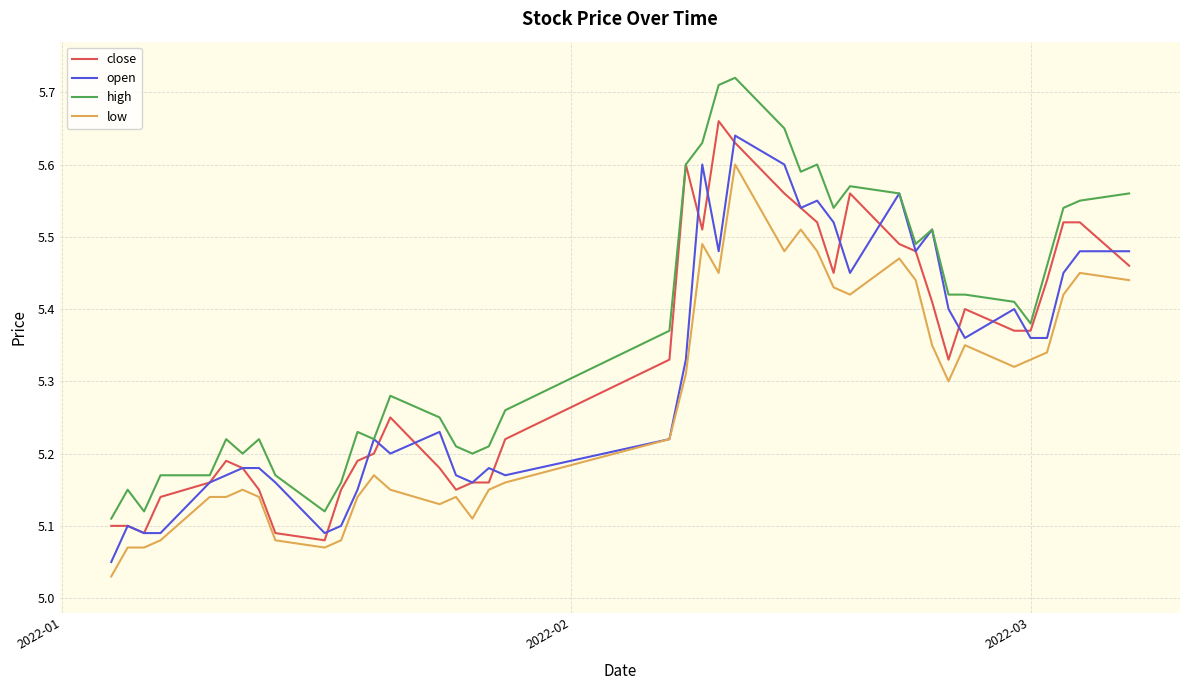

Which series has the largest range (max minus min)?

high